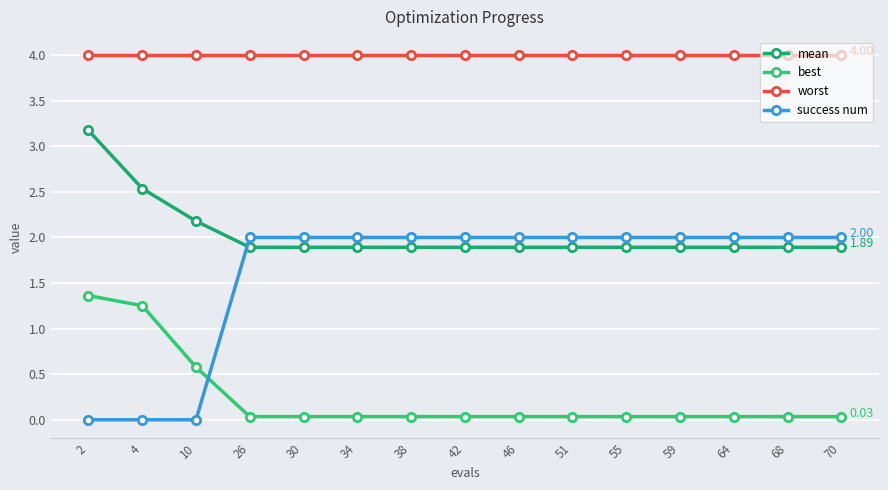

Does the chart display data point markers on the line(s)?

Yes